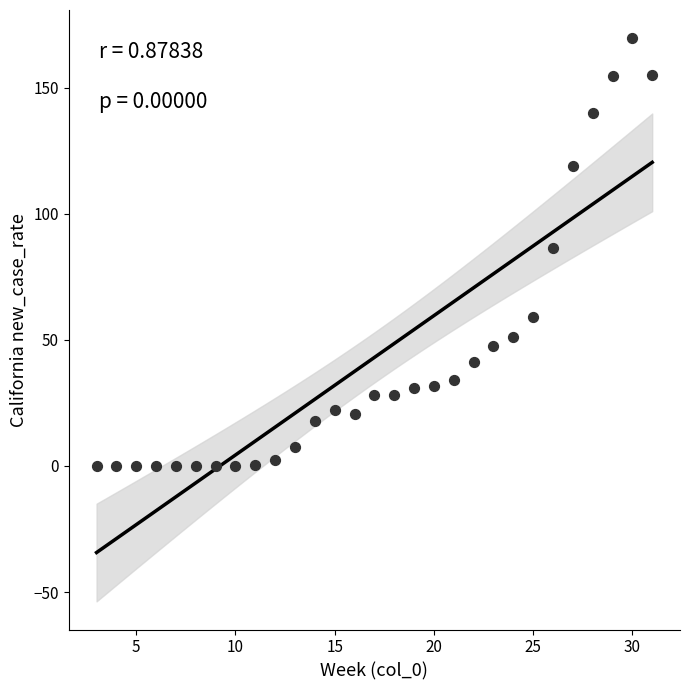

What is the range of X values (max minus min)?

28.0